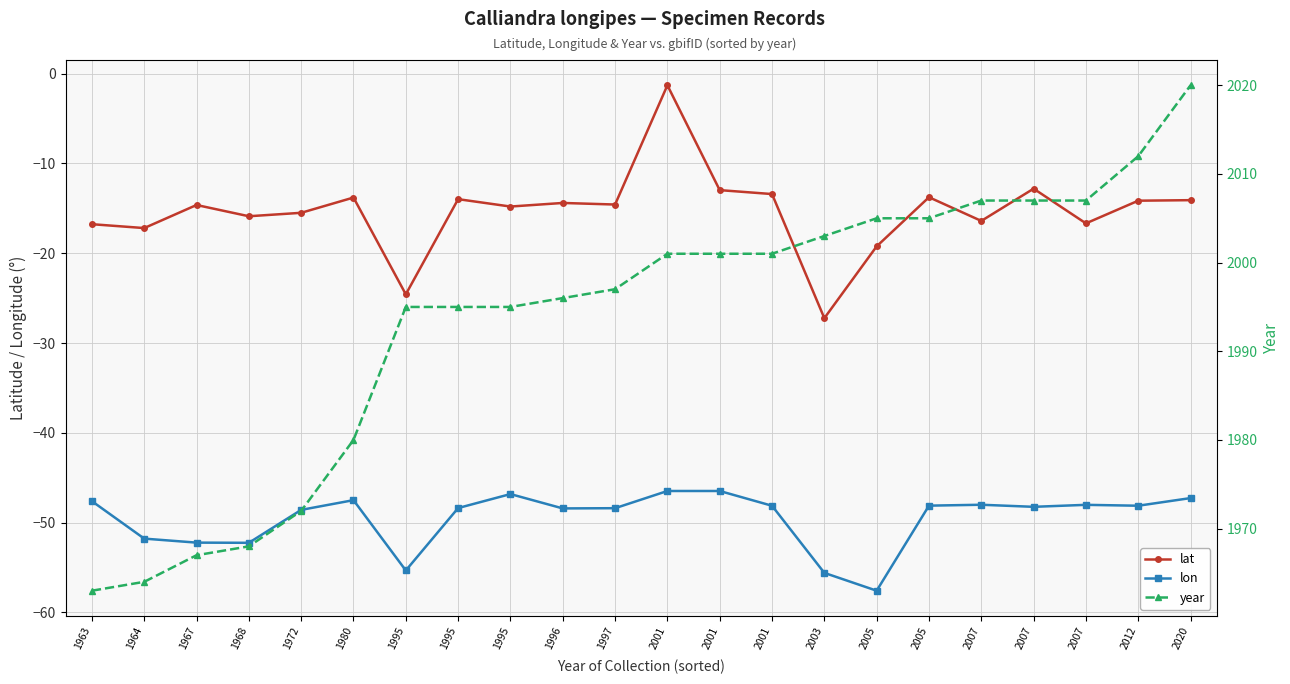

At 1972, list the series in order from largest to smallest.

year, lat, lon